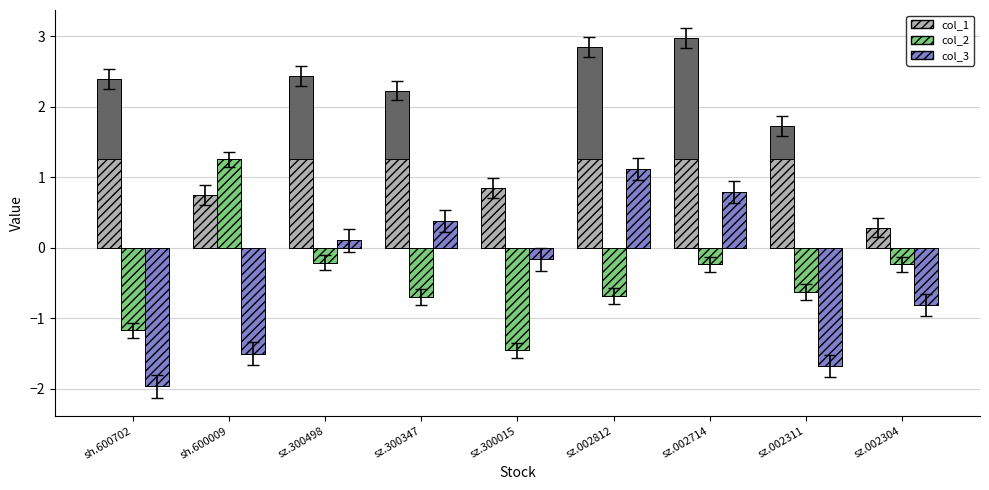

Rank the series by their maximum value, from highest to lowest.

col_1, col_2, col_3